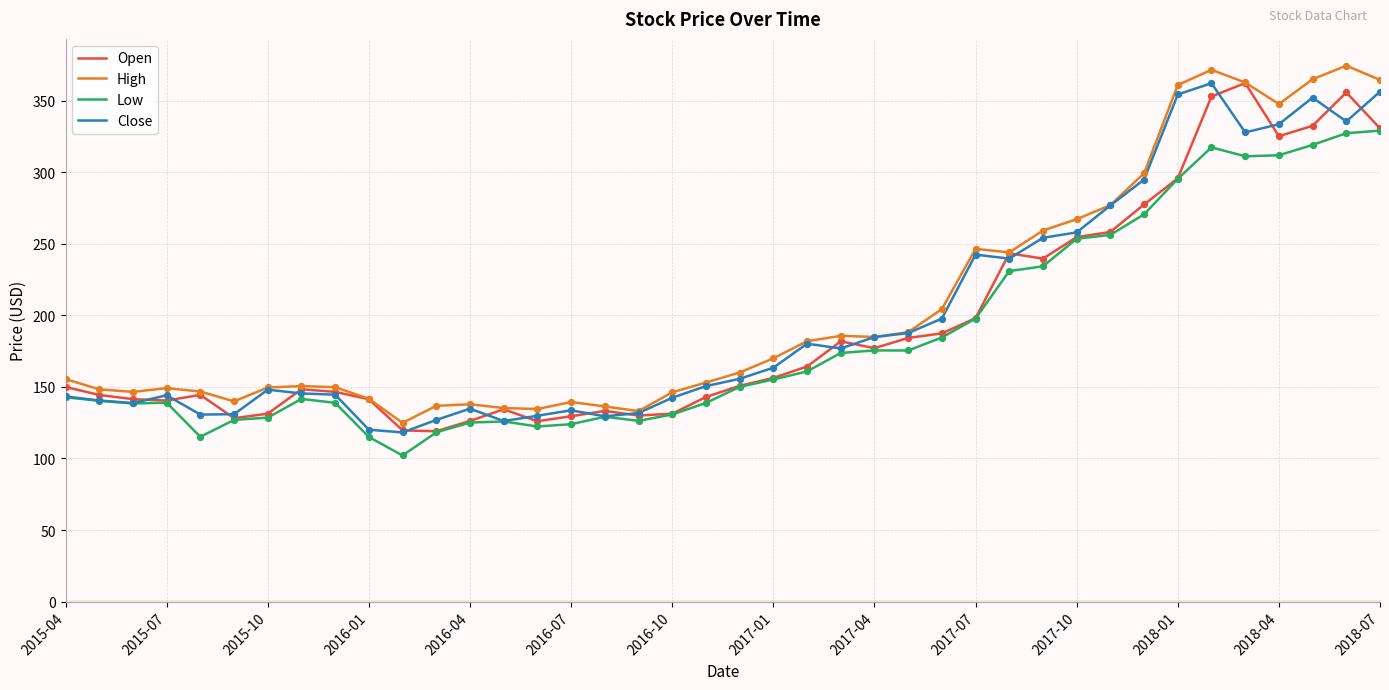

What are all the series names shown in the legend?

Open, High, Low, Close